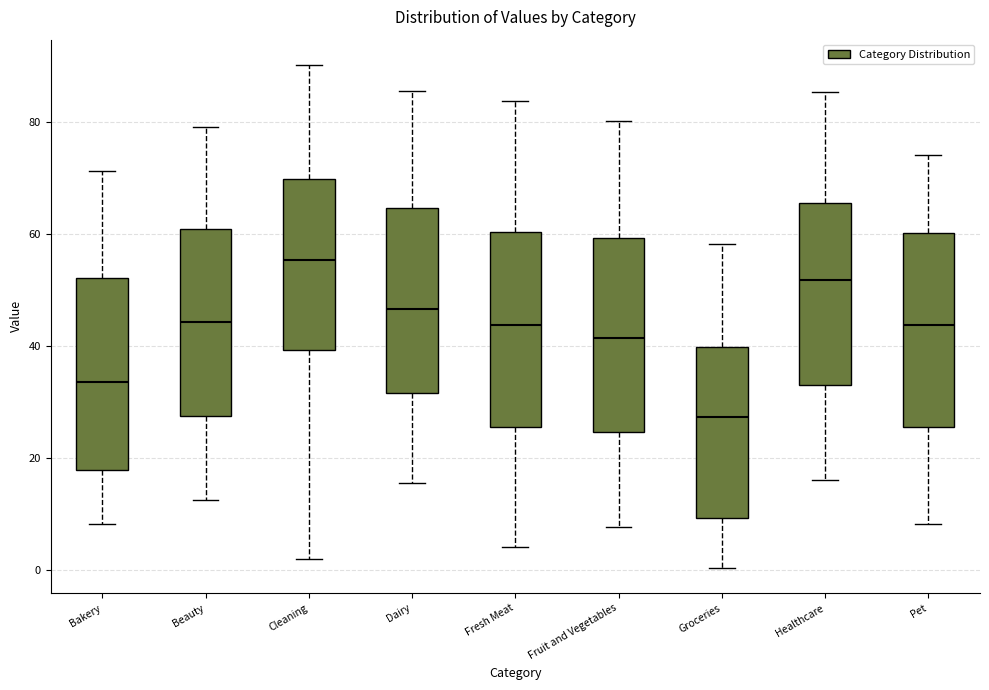

Reading left to right, transcribe this box plot: for each box, give where its median line is, the range the box spans, and where its two whiskers end, as read against the y-axis. The values are not printed on the chart, so give them approximately, as read against the axis.

Bakery: median 34, box 18 to 52, whiskers 8 to 72
Beauty: median 44, box 28 to 60, whiskers 12 to 80
Cleaning: median 56, box 40 to 70, whiskers 2 to 90
Dairy: median 46, box 32 to 64, whiskers 16 to 86
Fresh Meat: median 44, box 26 to 60, whiskers 4 to 84
Fruit and Vegetables: median 42, box 24 to 60, whiskers 8 to 80
Groceries: median 28, box 10 to 40, whiskers 0 to 58
Healthcare: median 52, box 34 to 66, whiskers 16 to 86
Pet: median 44, box 26 to 60, whiskers 8 to 74